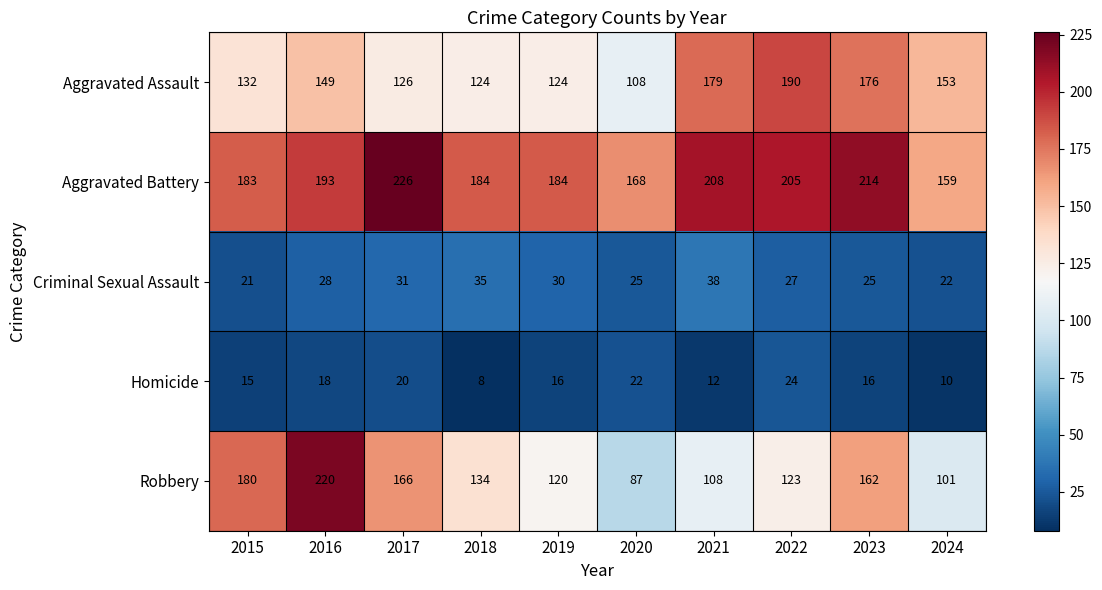

Rank the series by their maximum value, from highest to lowest.

Aggravated Battery, Robbery, Aggravated Assault, Criminal Sexual Assault, Homicide